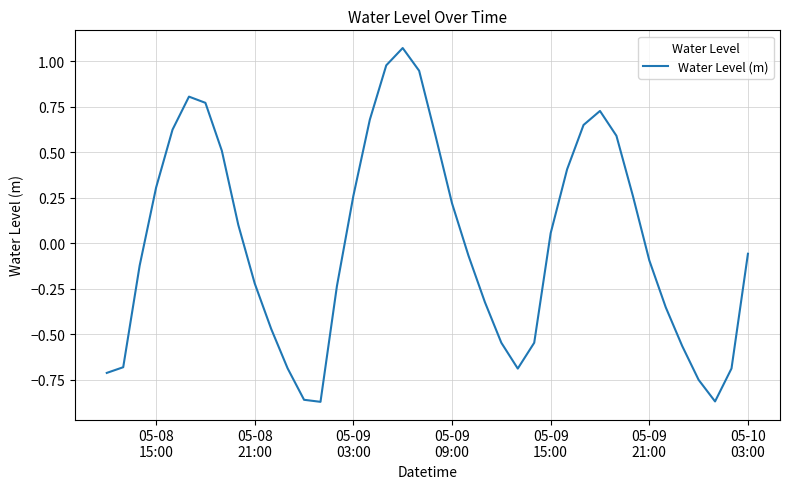

How many positive values are there?

19